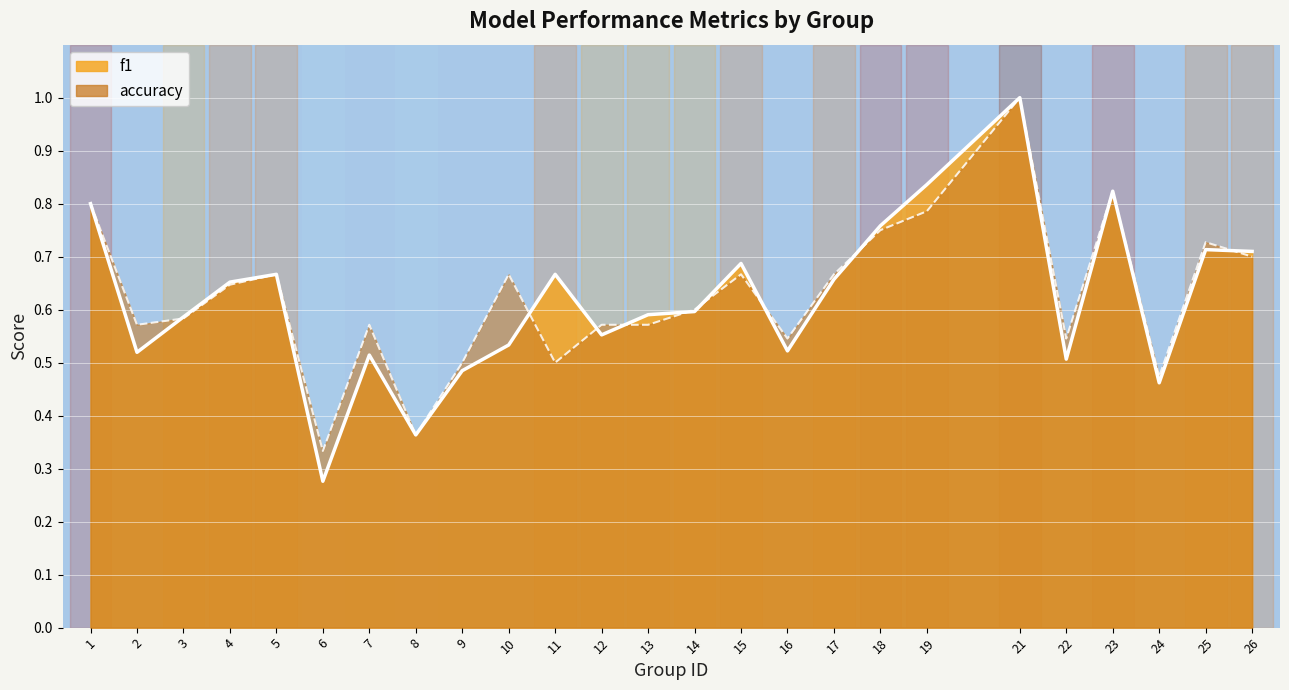

How many f1 values are between 0 and 1?

25